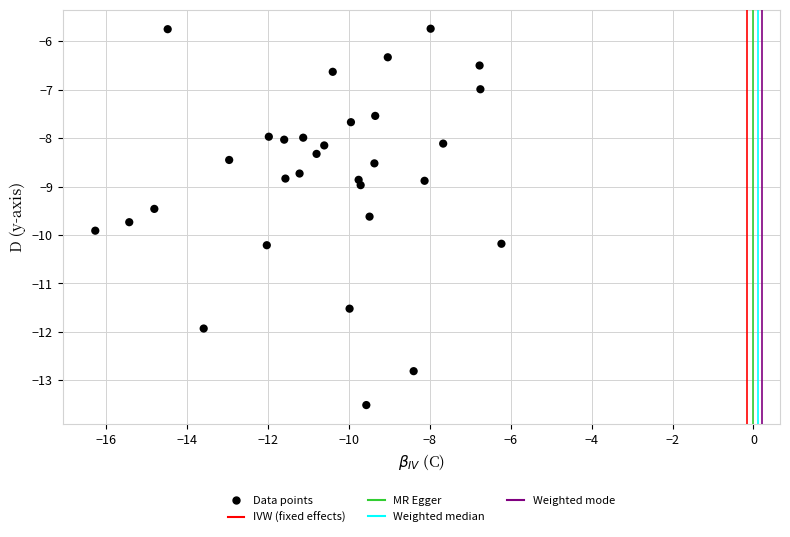

What is the range of X values (max minus min)?

10.0